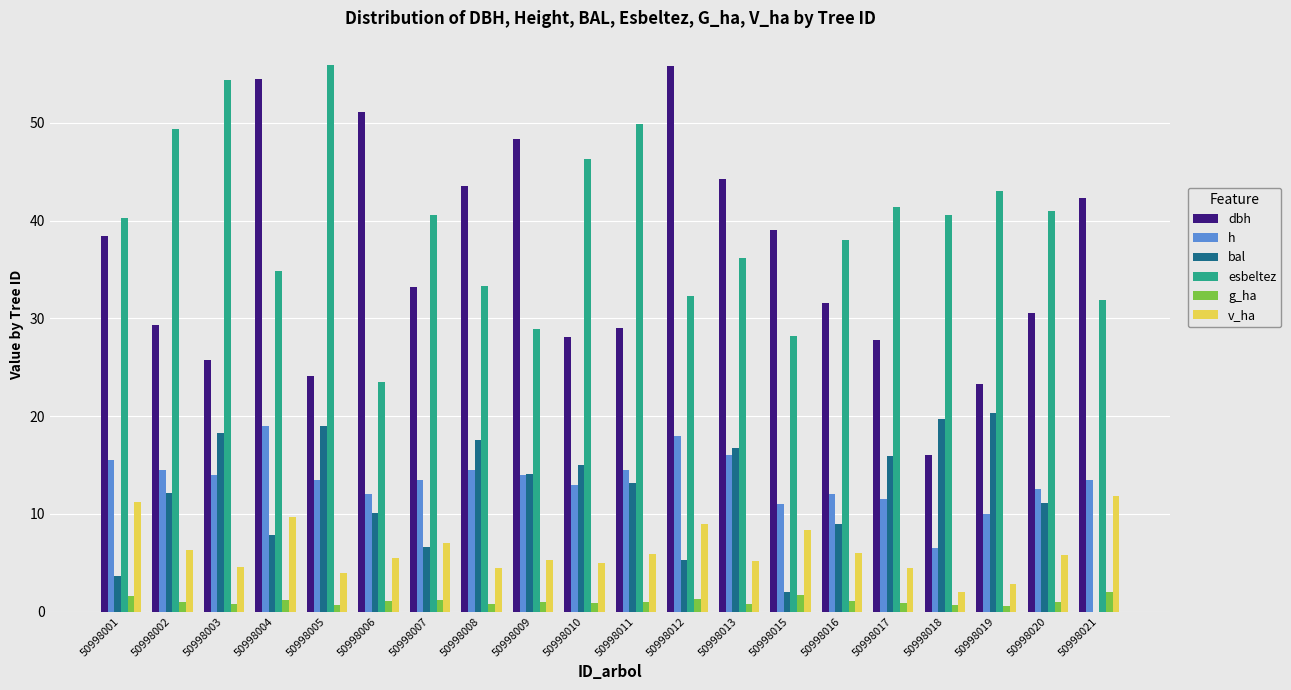

Which series has the largest total across all categories?

esbeltez